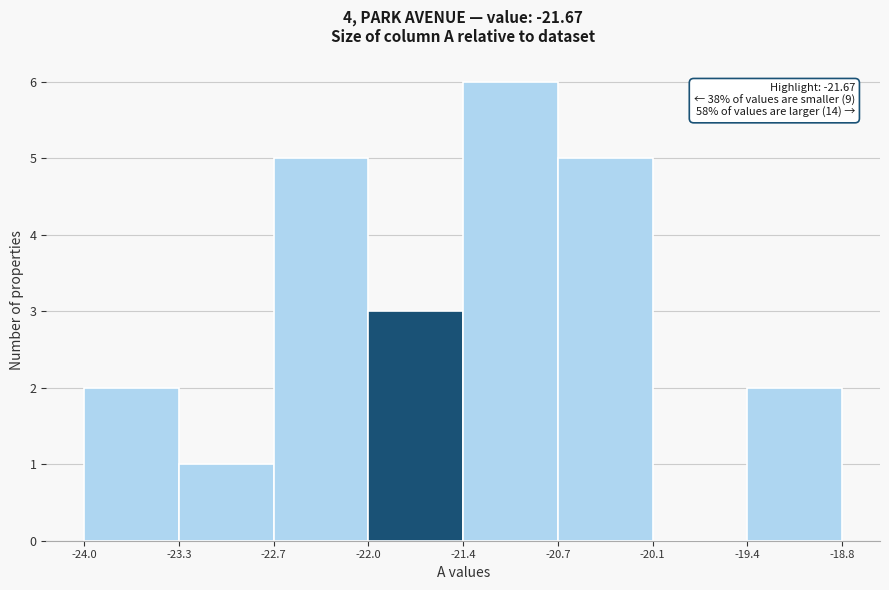

Over which range of the x-axis is the bar tallest?

-21.4 to -20.7